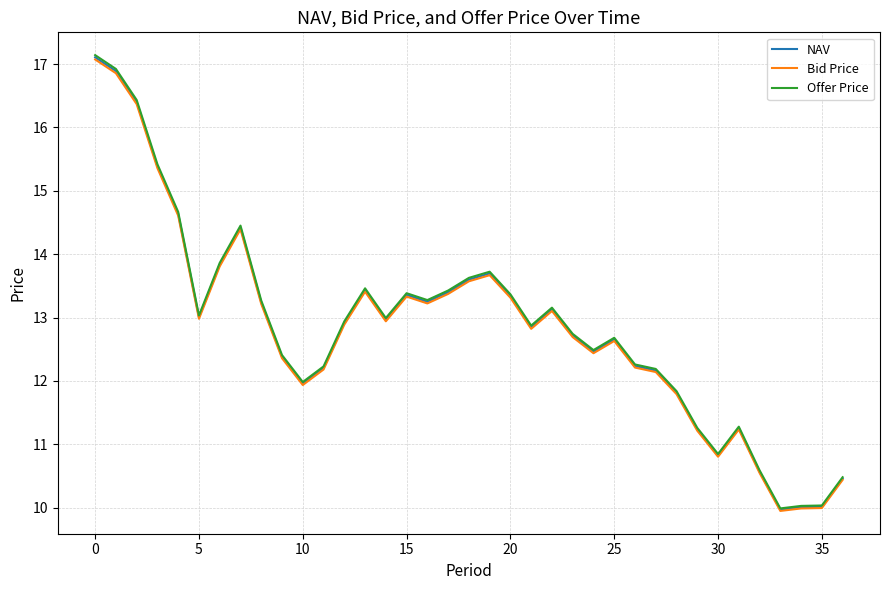

True or false: NAV and Offer Price intersect in this chart.

False